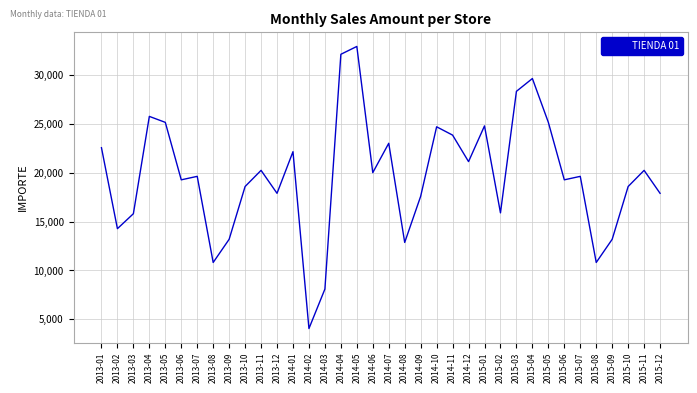

How many interior local peaks (higher than both neighbors) does the data have?

11